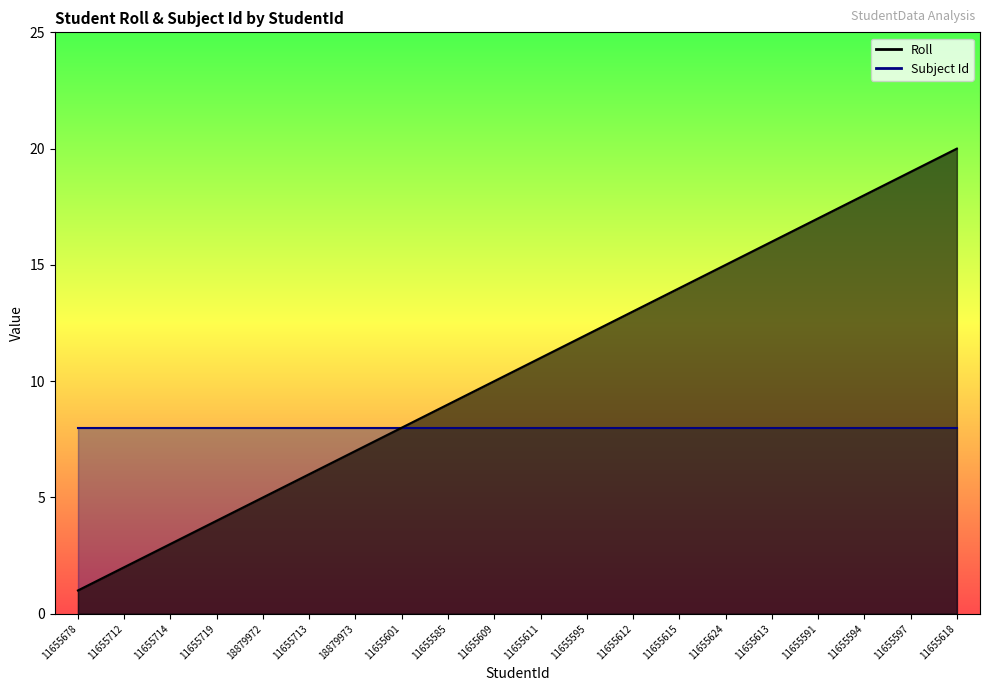

Which has a higher value, 11655585 or 11655615?

11655615